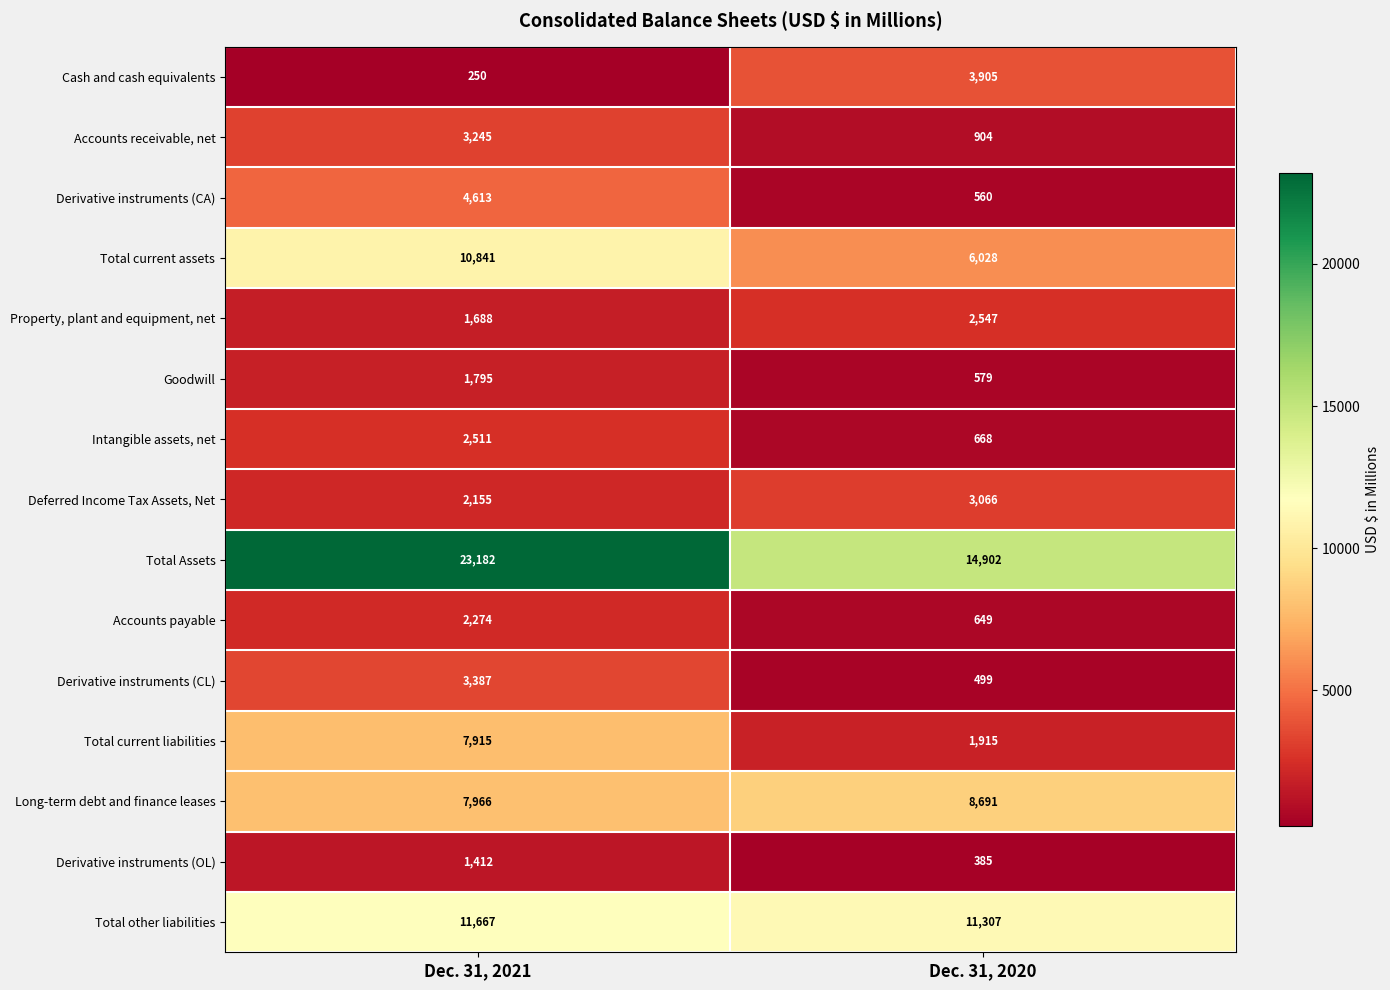

How many data points does each series have?

2